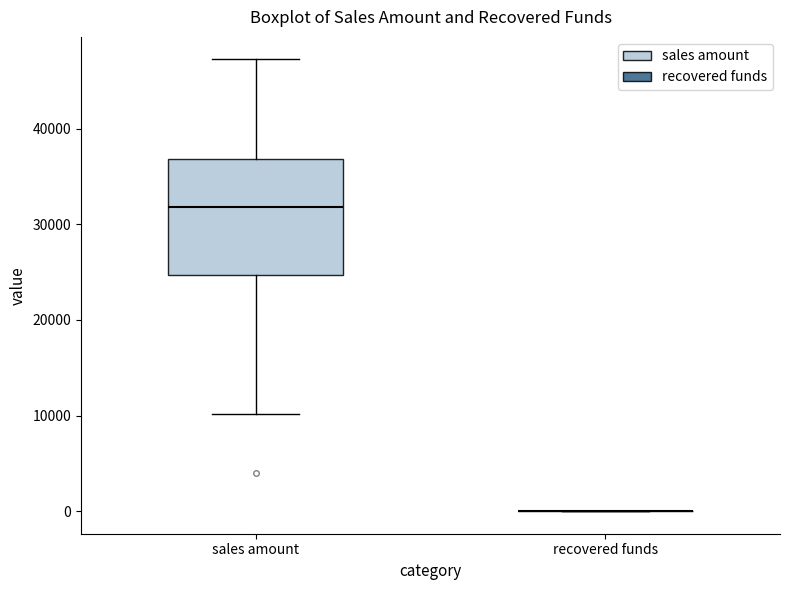

Which box is the tallest, from its lower edge to its upper edge?

sales amount